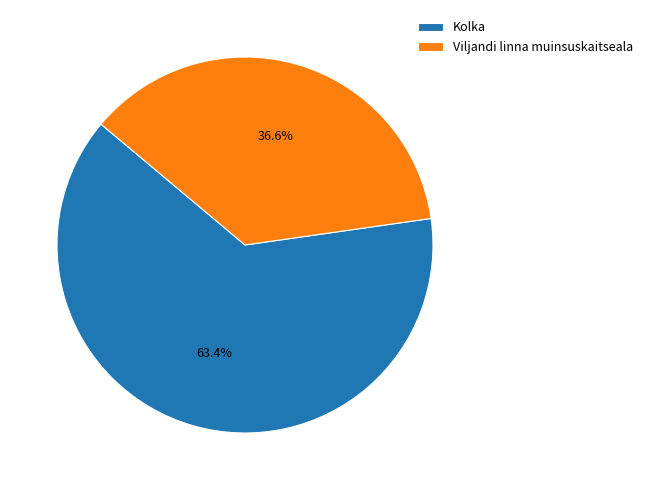

To the nearest percent, what is the difference between the Viljandi linna muinsuskaitseala and Kolka slice percentages?

27%